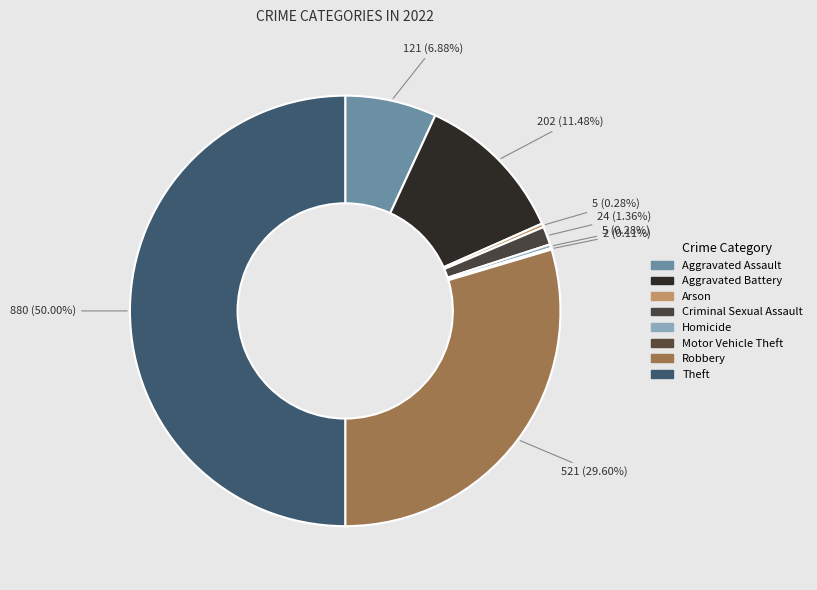

What is the ratio of the value at Arson to the value at Motor Vehicle Theft?

2.5